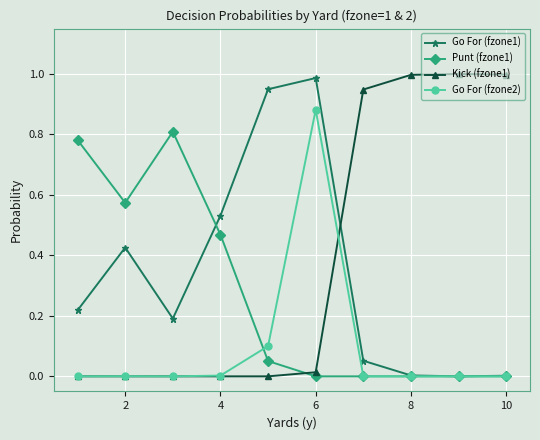

Rank the series by their average value, from highest to lowest.

Kick (fzone1), Go For (fzone1), Punt (fzone1), Go For (fzone2)